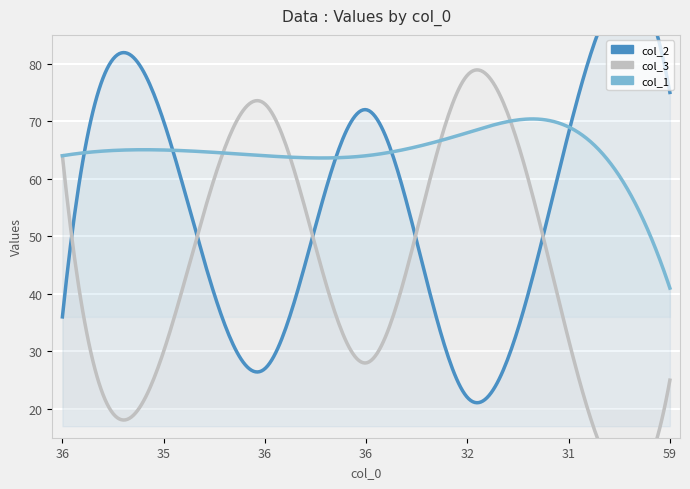

Where do col_2 and col_1 first cross each other?

36 and 35